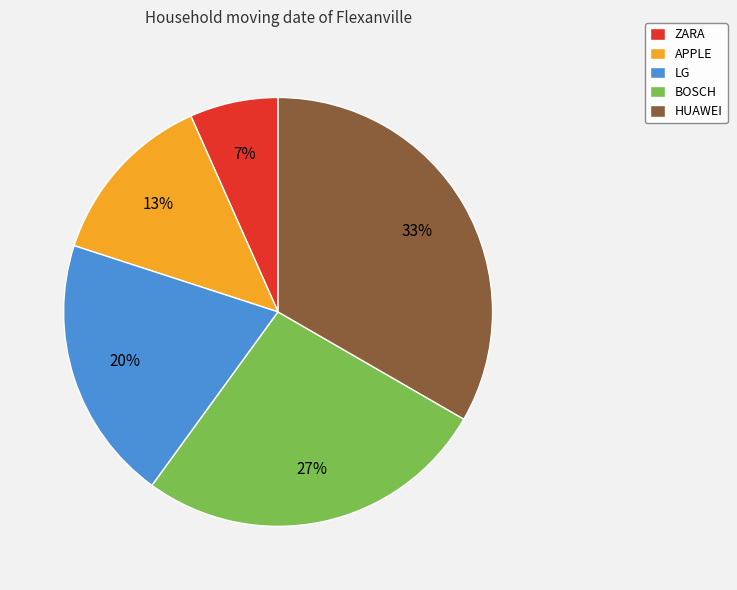

Is HUAWEI the majority of the pie?

No